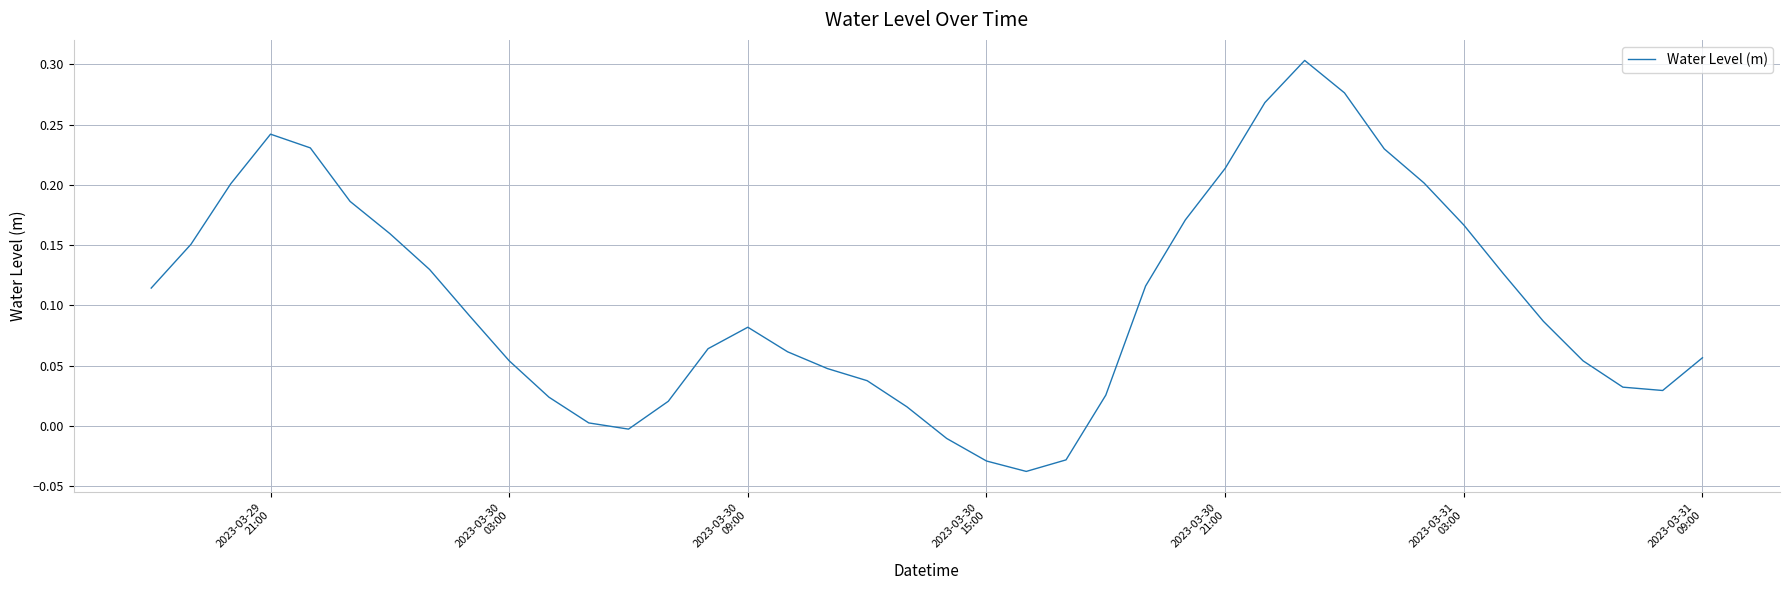

What is the greatest value displayed?

0.3